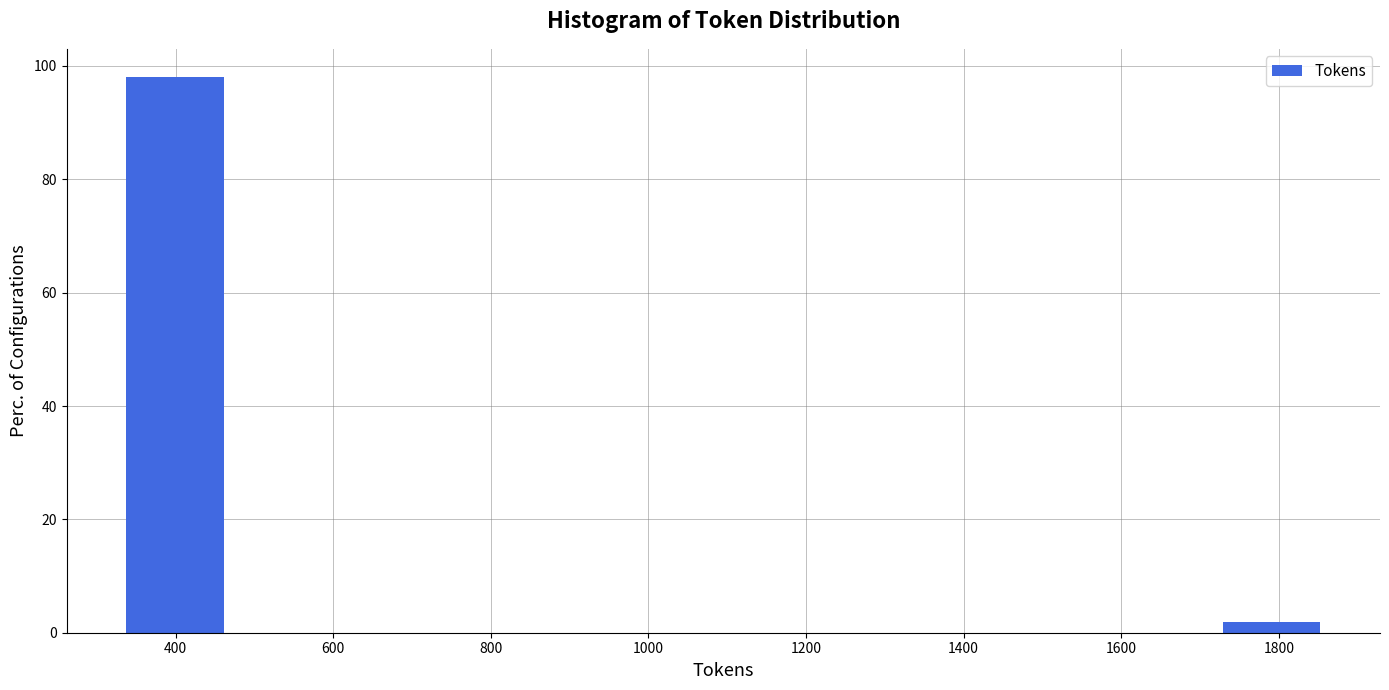

Over which range of the x-axis is the bar tallest?

320 to 480